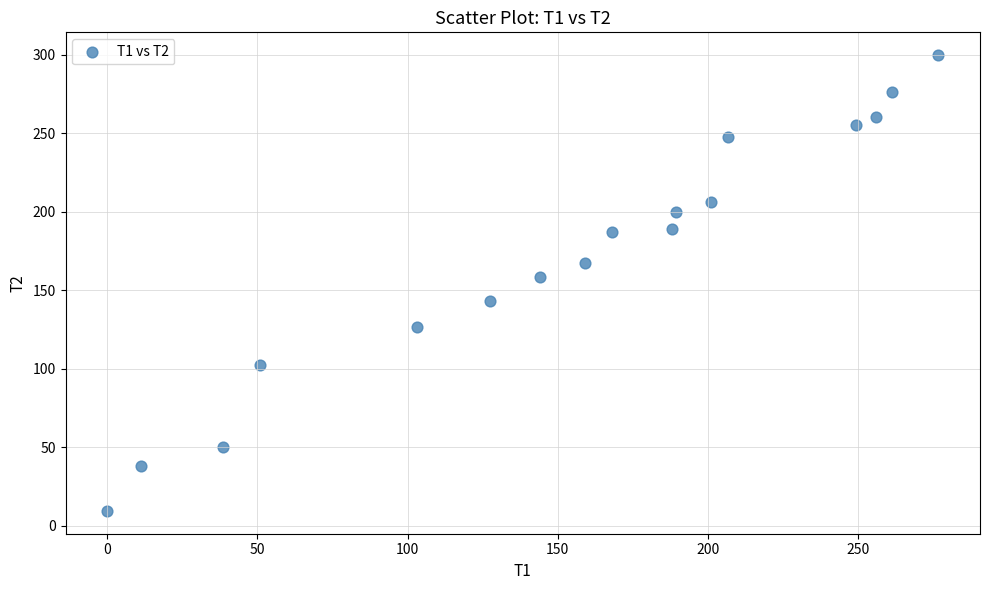

What Y value in the scatter plot is closest to 154?

158.7